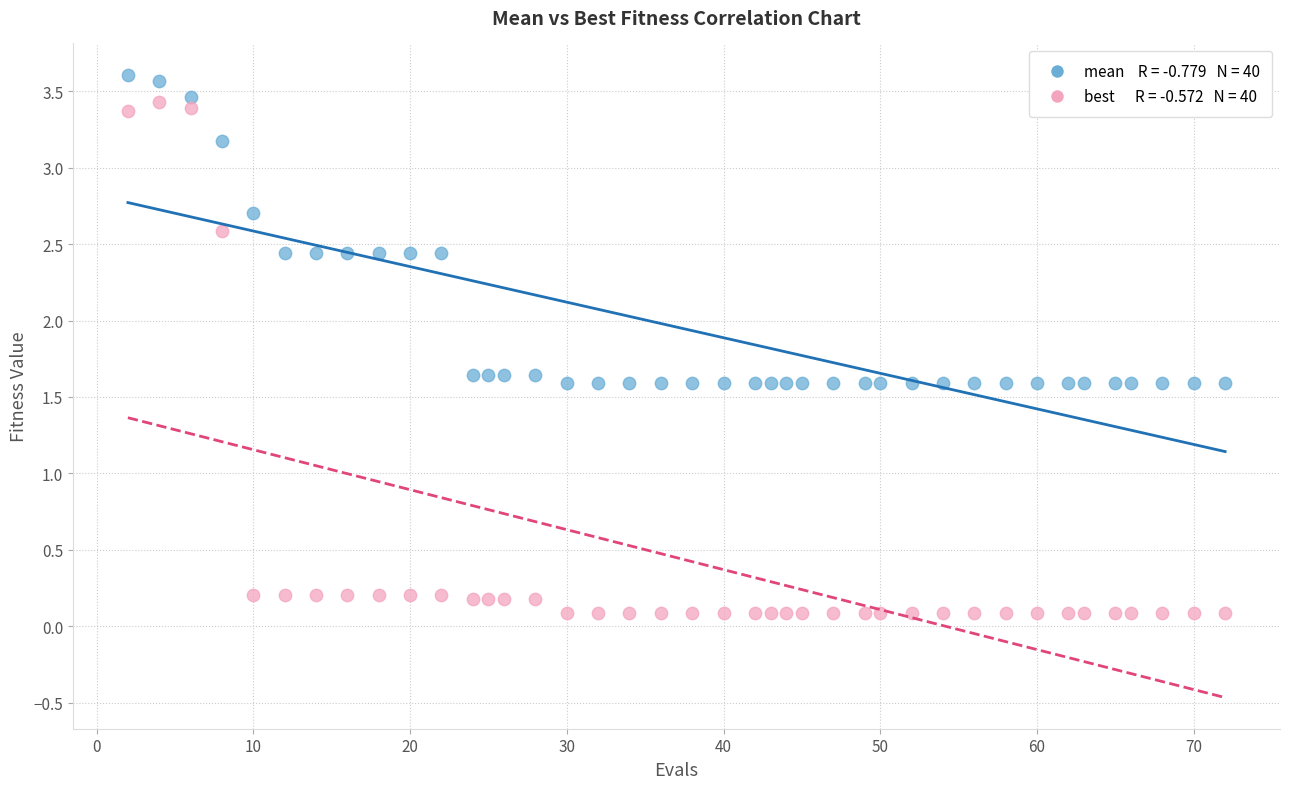

Across all data points, what is the range of X values (max minus min)?

70.0